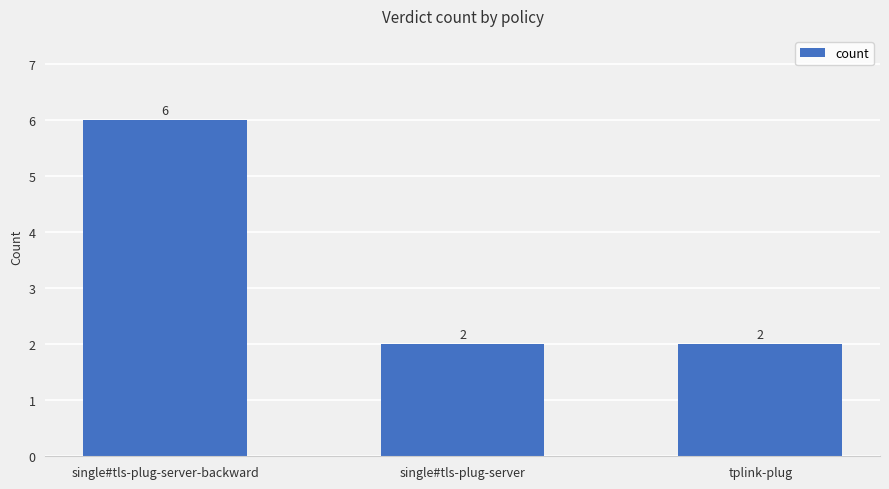

How many categories are shown in the chart?

3